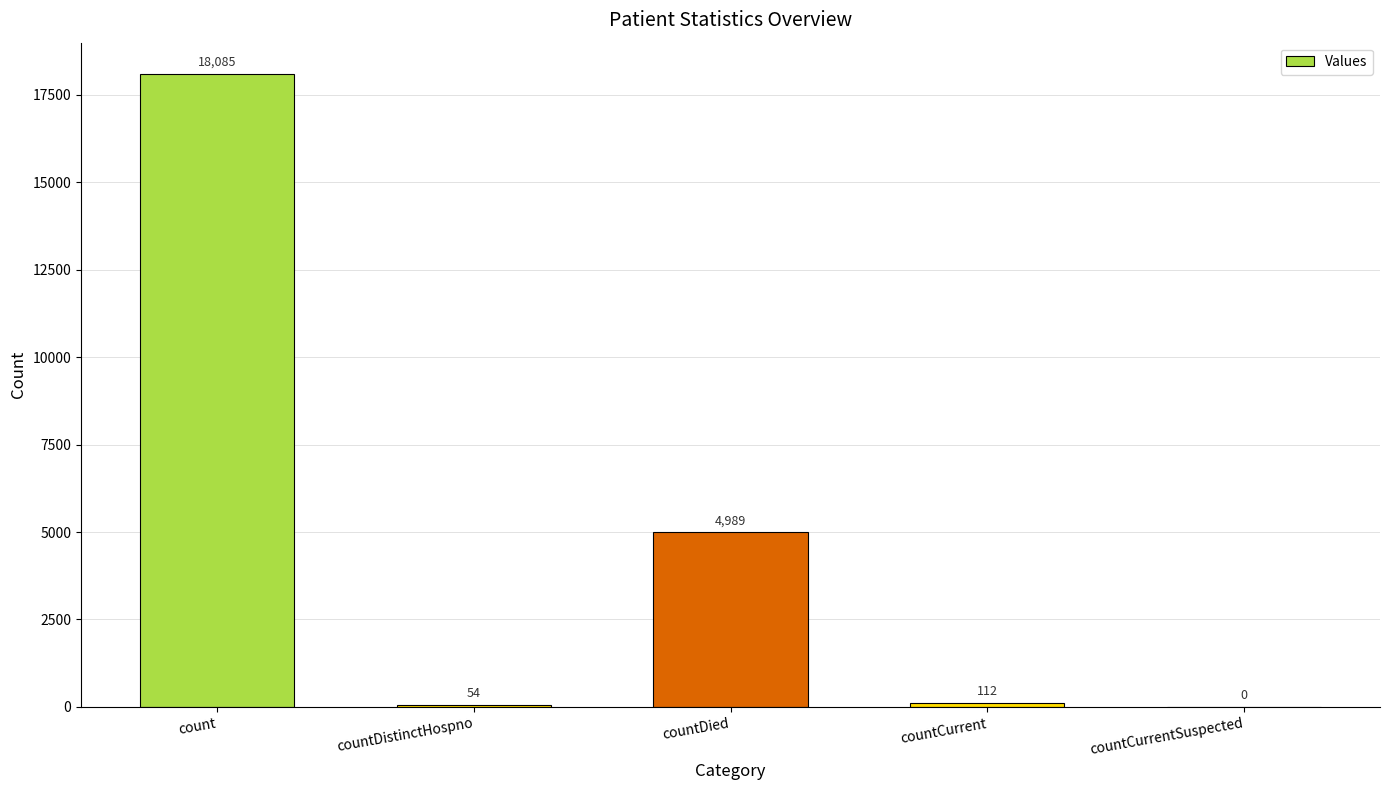

True or false: the data shows 25846 at count.

False